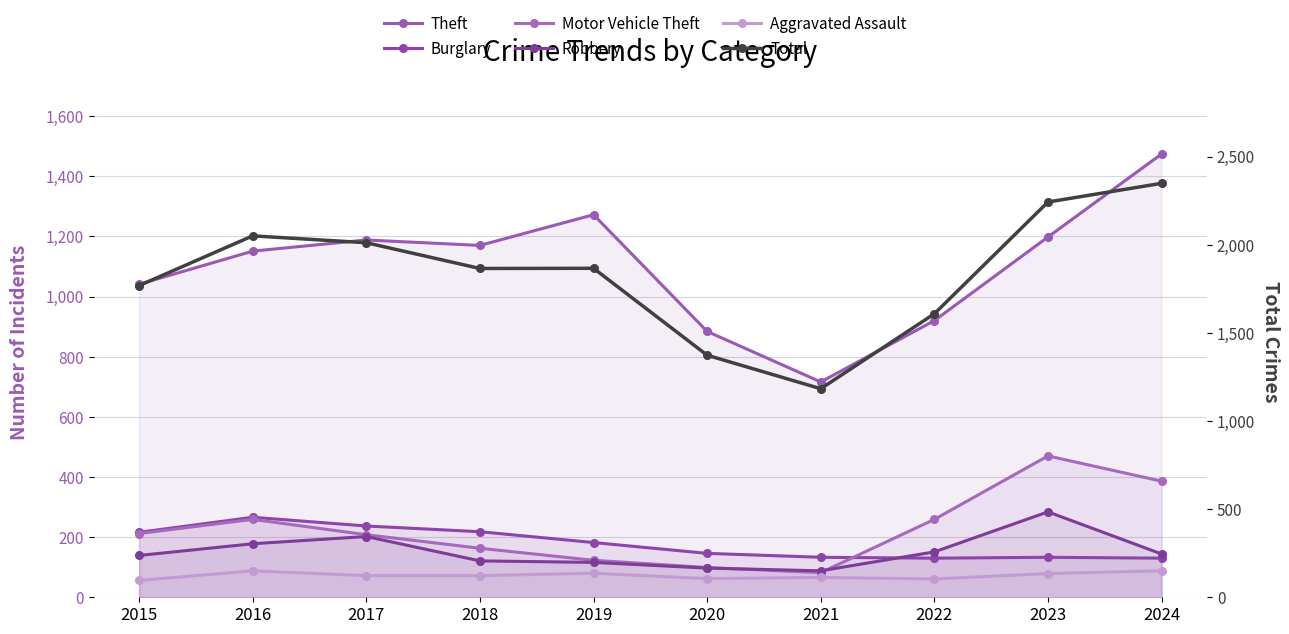

What is the value of the Robbery point at the 1st from the left?

139